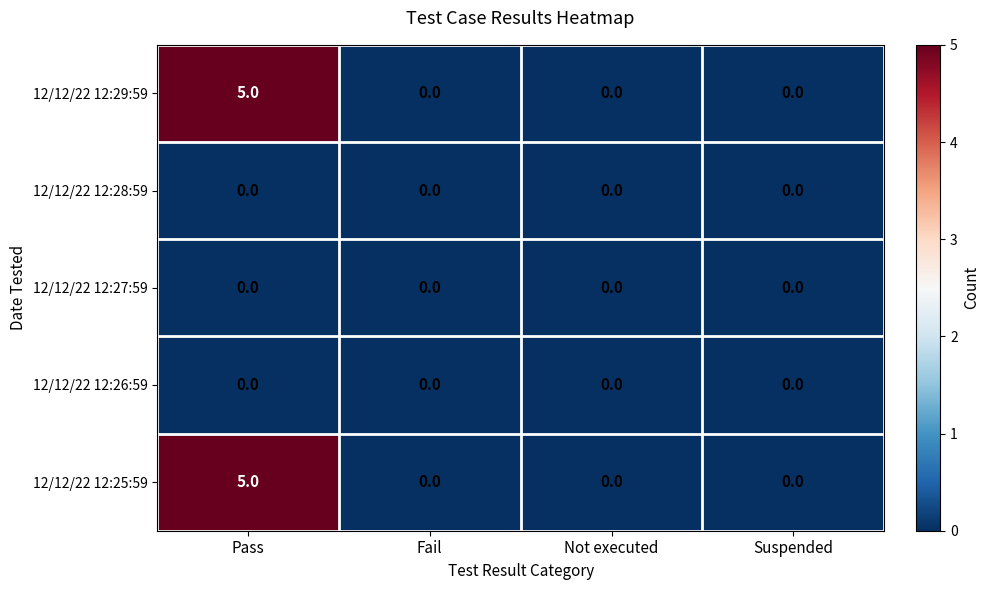

At which category is the sum across all series the highest?

Pass